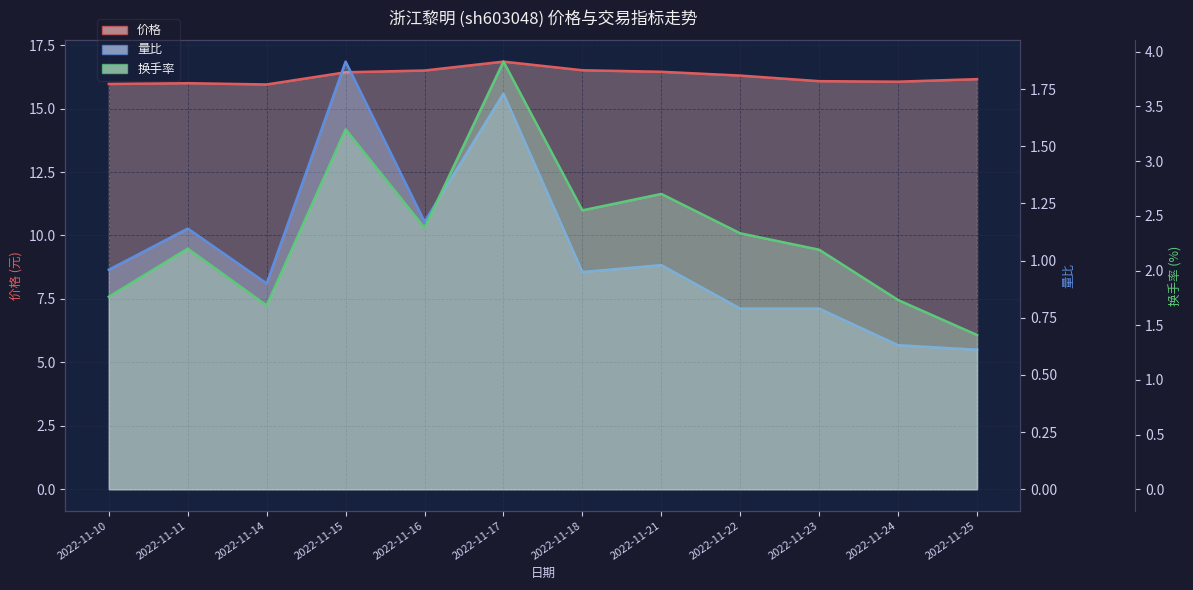

Which series changed the most between 2022-11-14 and 2022-11-17?

换手率